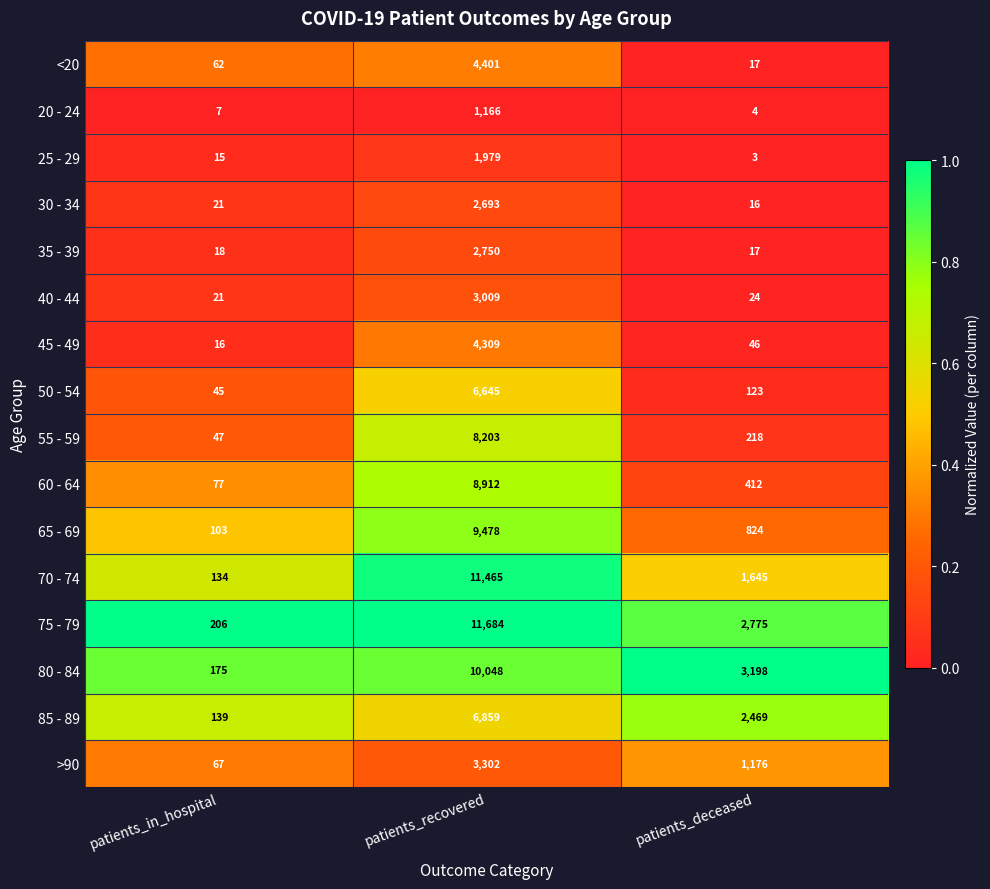

What is the sum of all 65 - 69 values?

10405